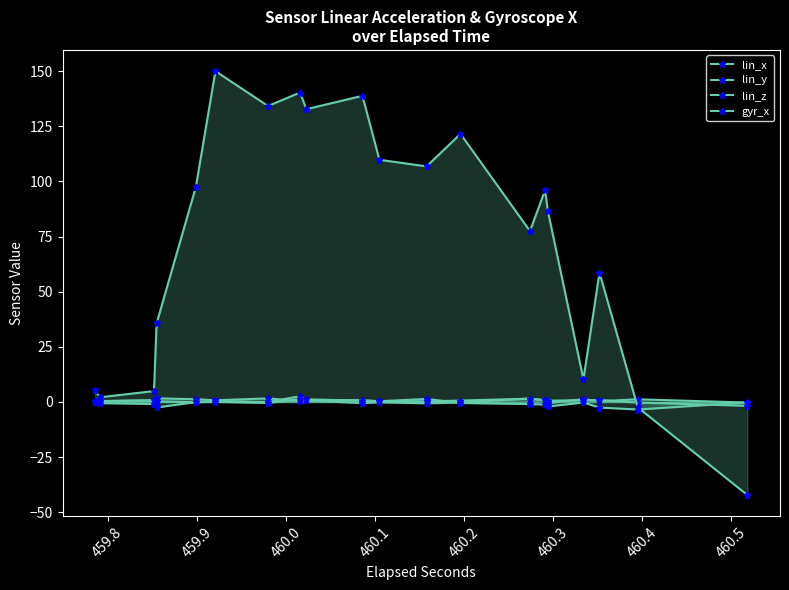

True or false: lin_z and lin_y intersect in this chart.

True